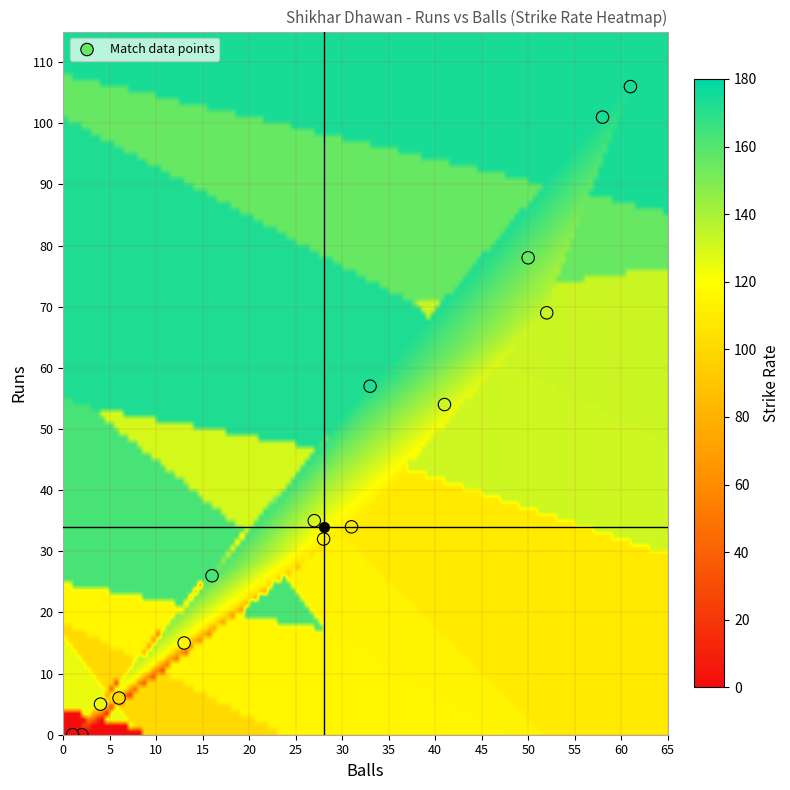

What is the range of Y values (max minus min)?

106